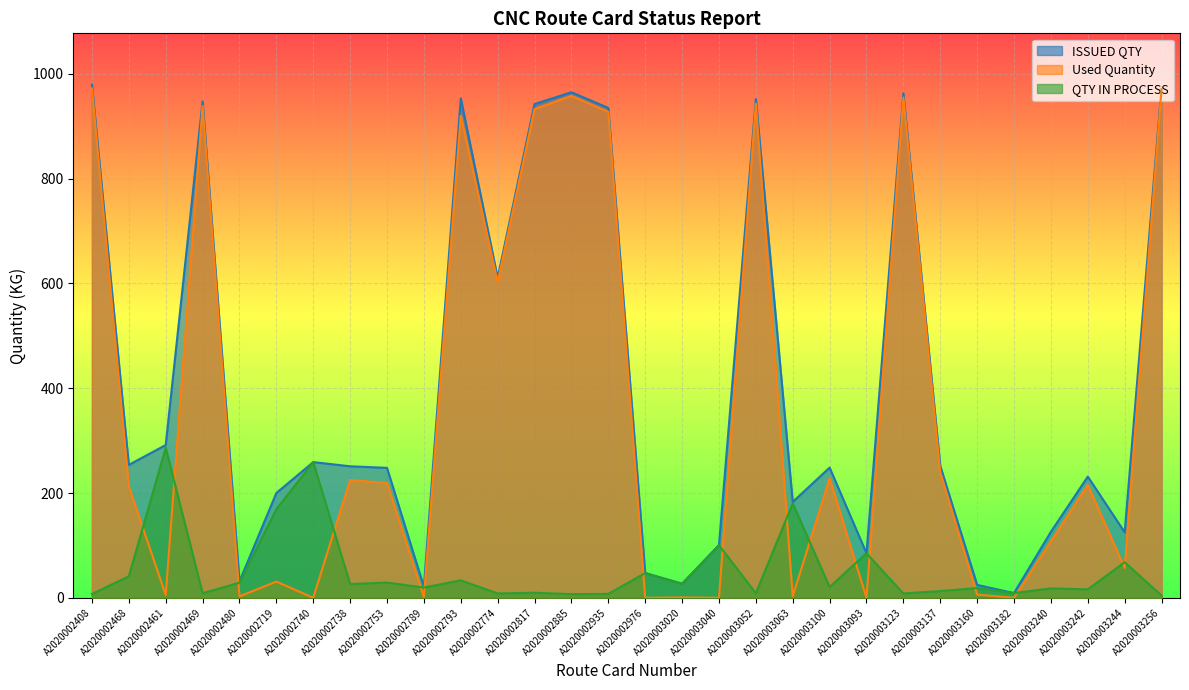

What is the difference between the highest and lowest values at A2020002885?

958.0